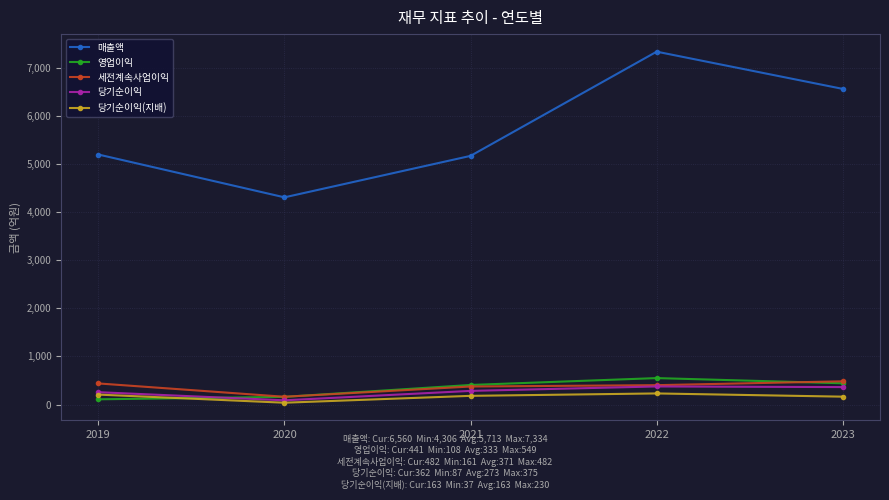

True or false: 매출액 and 당기순이익(지배) cross at least once.

False